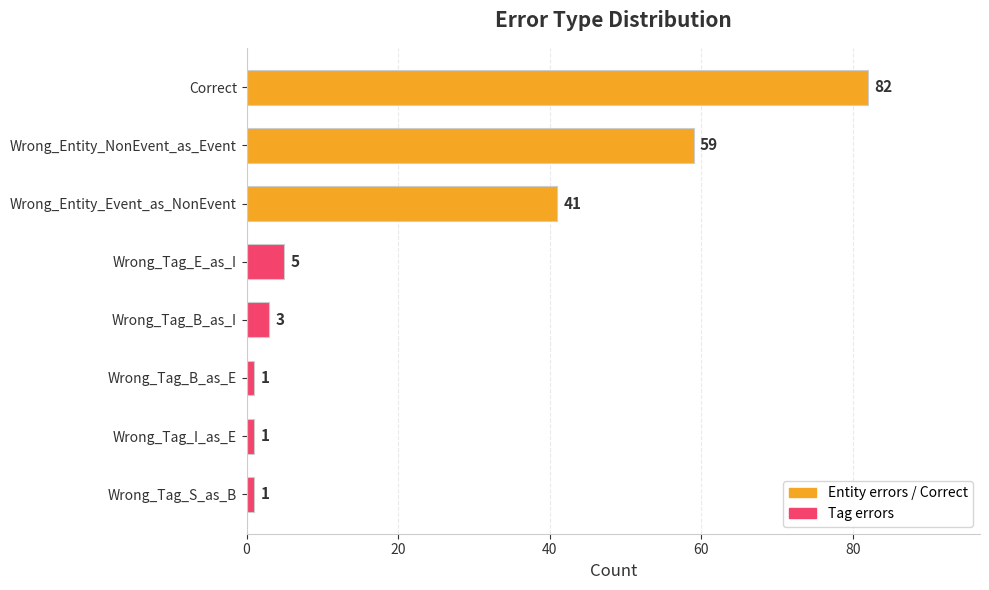

What is the sum of all values?

193